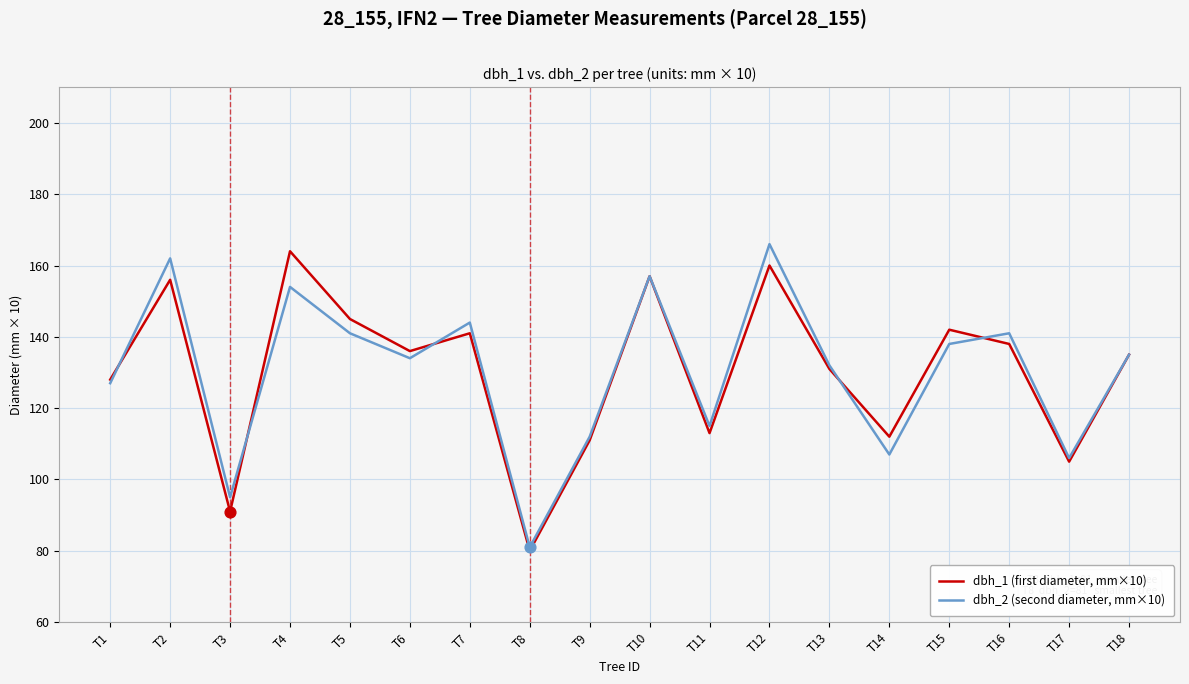

At which category is the sum across all series the highest?

T12